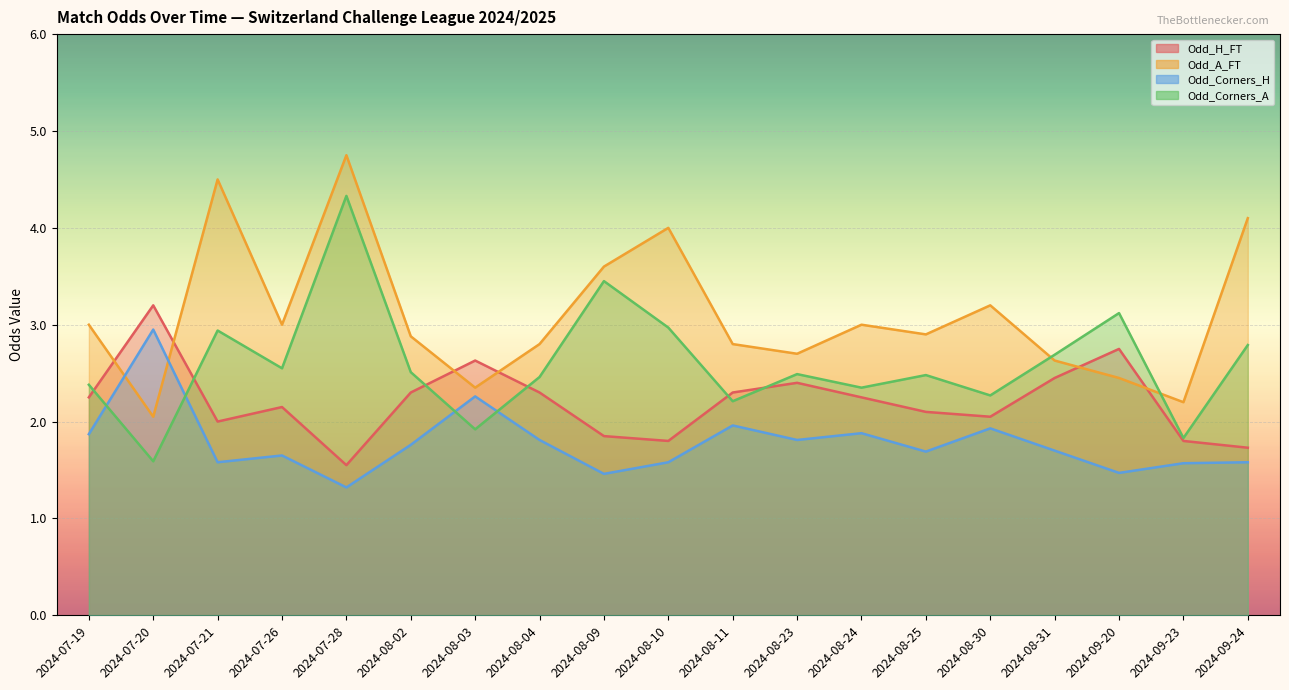

Rank the categories by Odd_Corners_A value from highest to lowest.

2024-07-28, 2024-08-09, 2024-09-20, 2024-08-10, 2024-07-21, 2024-09-24, 2024-08-31, 2024-07-26, 2024-08-02, 2024-08-23, 2024-08-25, 2024-08-04, 2024-07-19, 2024-08-24, 2024-08-30, 2024-08-11, 2024-08-03, 2024-09-23, 2024-07-20